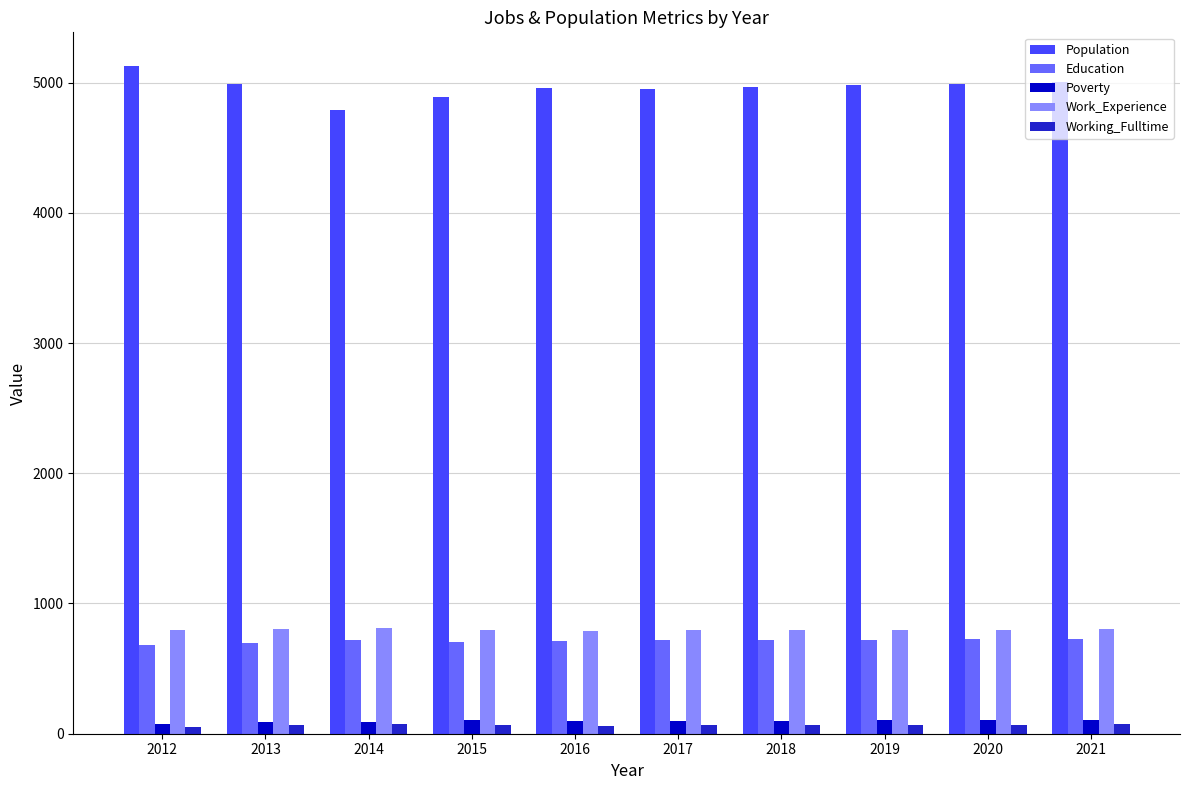

Count the number of categories in the chart.

10